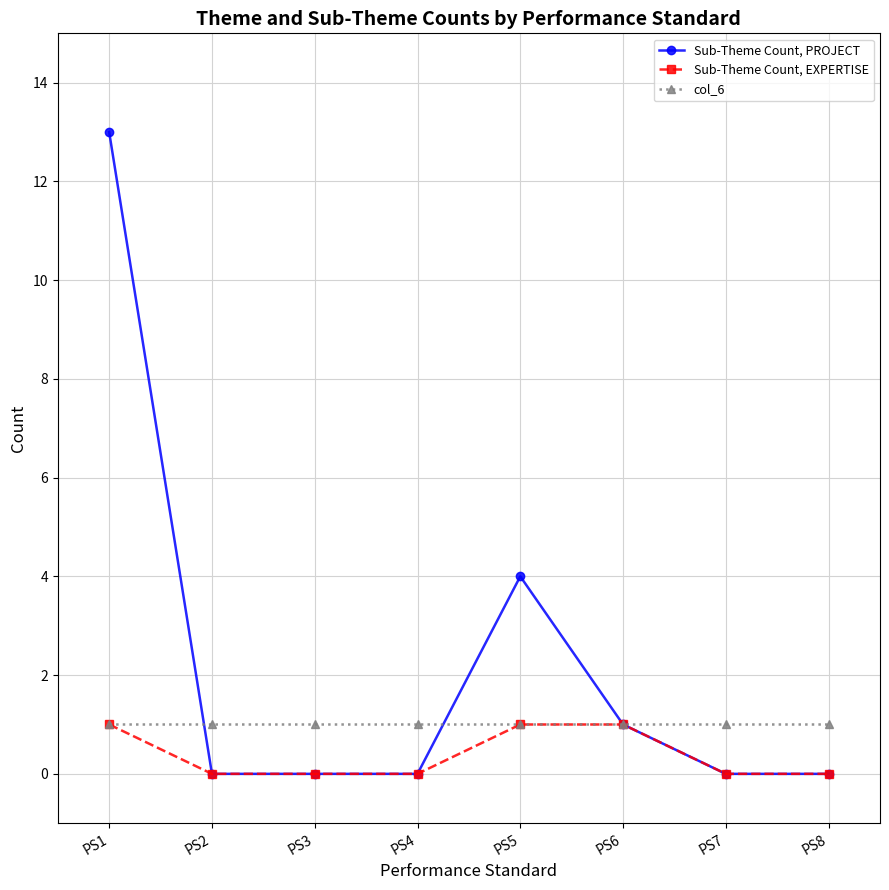

What are all the series names shown in the legend?

Sub-Theme Count, PROJECT, Sub-Theme Count, EXPERTISE, col_6